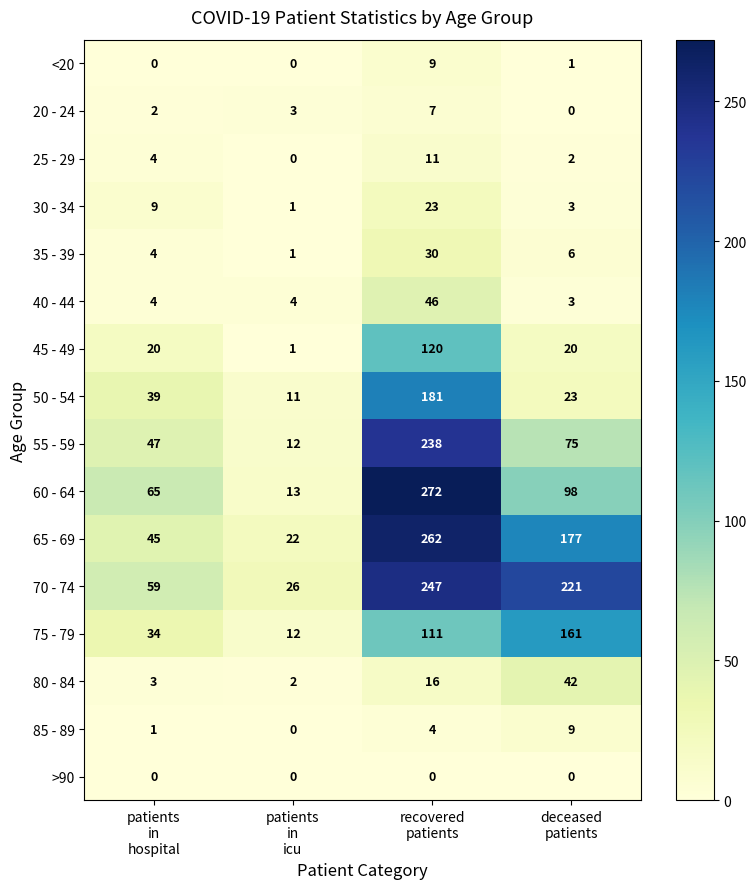

How many 55 - 59 values are between 47 and 238?

3